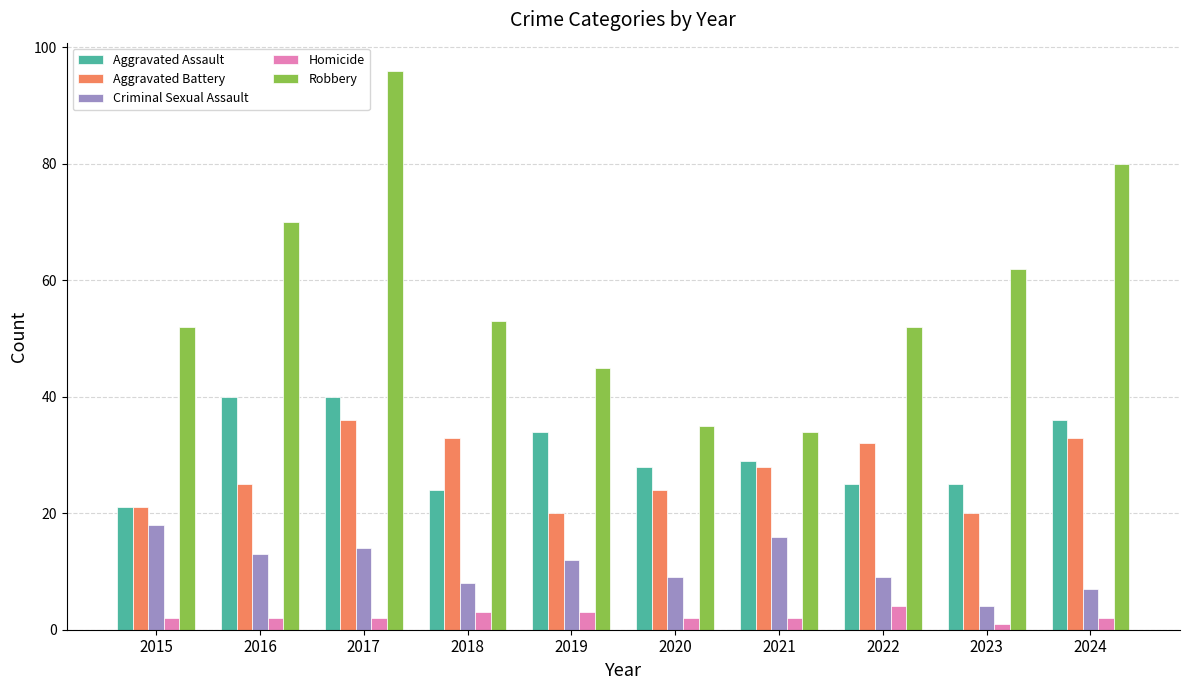

Which series has the largest range (max minus min)?

Robbery